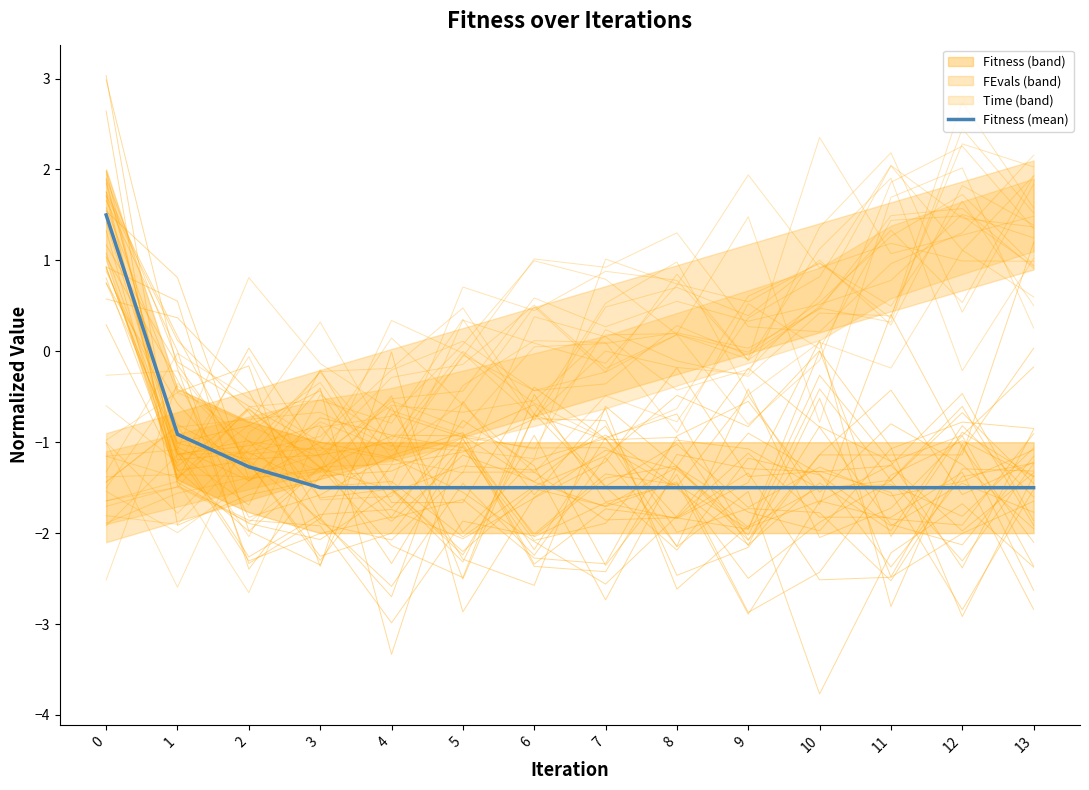

What is the average value?

-1.2